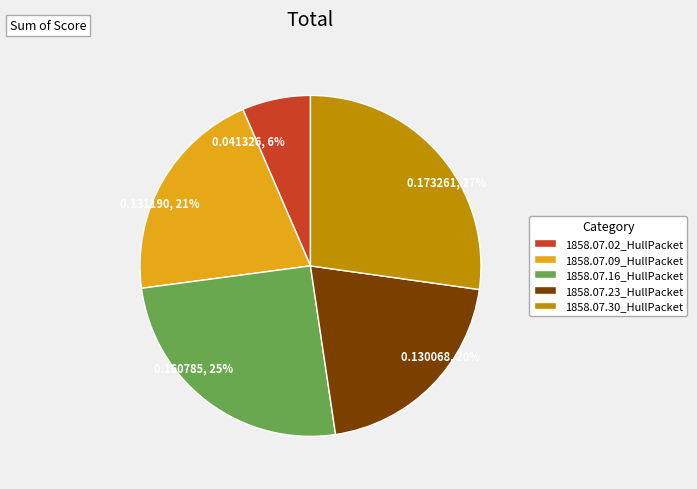

Is it true that 1858.07.30_HullPacket is 19% of the pie?

False